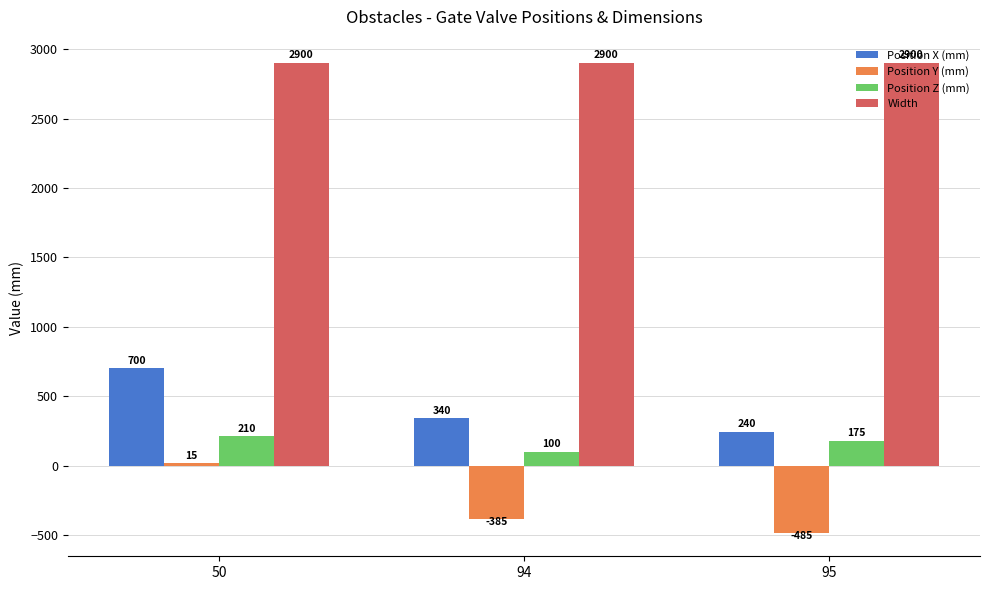

At which label is Position Y (mm) closest to -235?

94